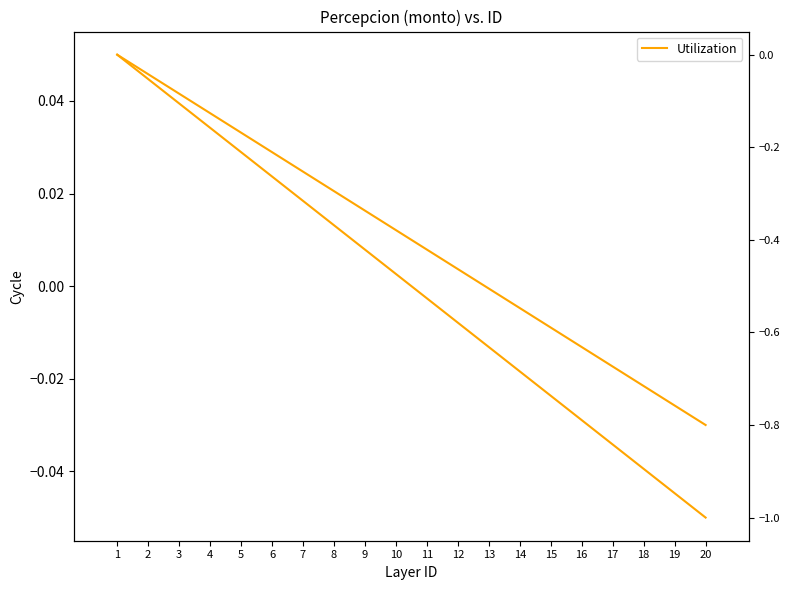

Reading left to right, list all the values displayed in this chart.

Percepcion: 0.0	0.0	0.0	0.0	0.0	0.0	0.0	0.0	0.0	0.0	0.0	0.0	0.0	0.0	0.0	0.0	0.0	0.0	0.0	0.0
Utilization: 0.0	-0.1	-0.1	-0.2	-0.2	-0.3	-0.3	-0.4	-0.4	-0.5	-0.5	-0.6	-0.6	-0.7	-0.7	-0.8	-0.8	-0.9	-0.9	-1.0